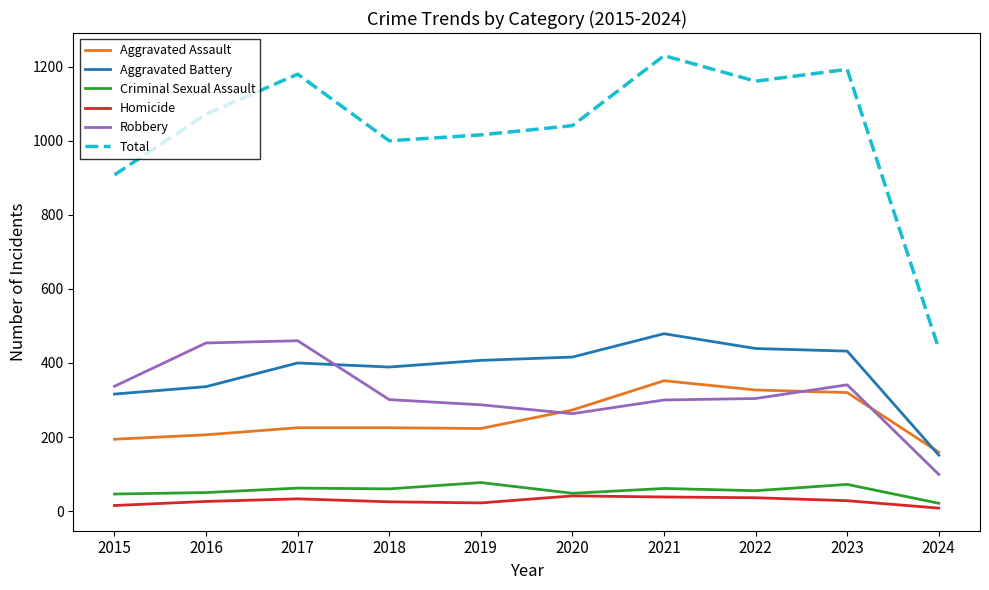

Which category has the highest value in the Total series?

2021